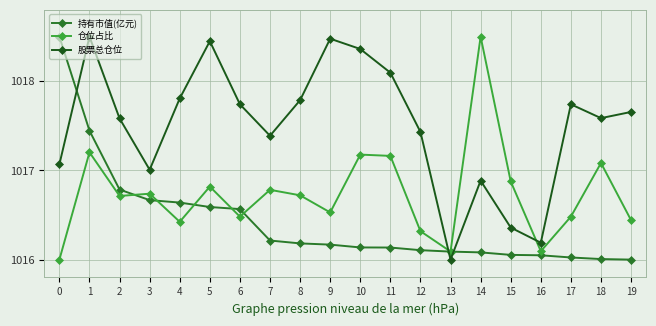

Which series has the largest range (max minus min)?

持有市值(亿元)